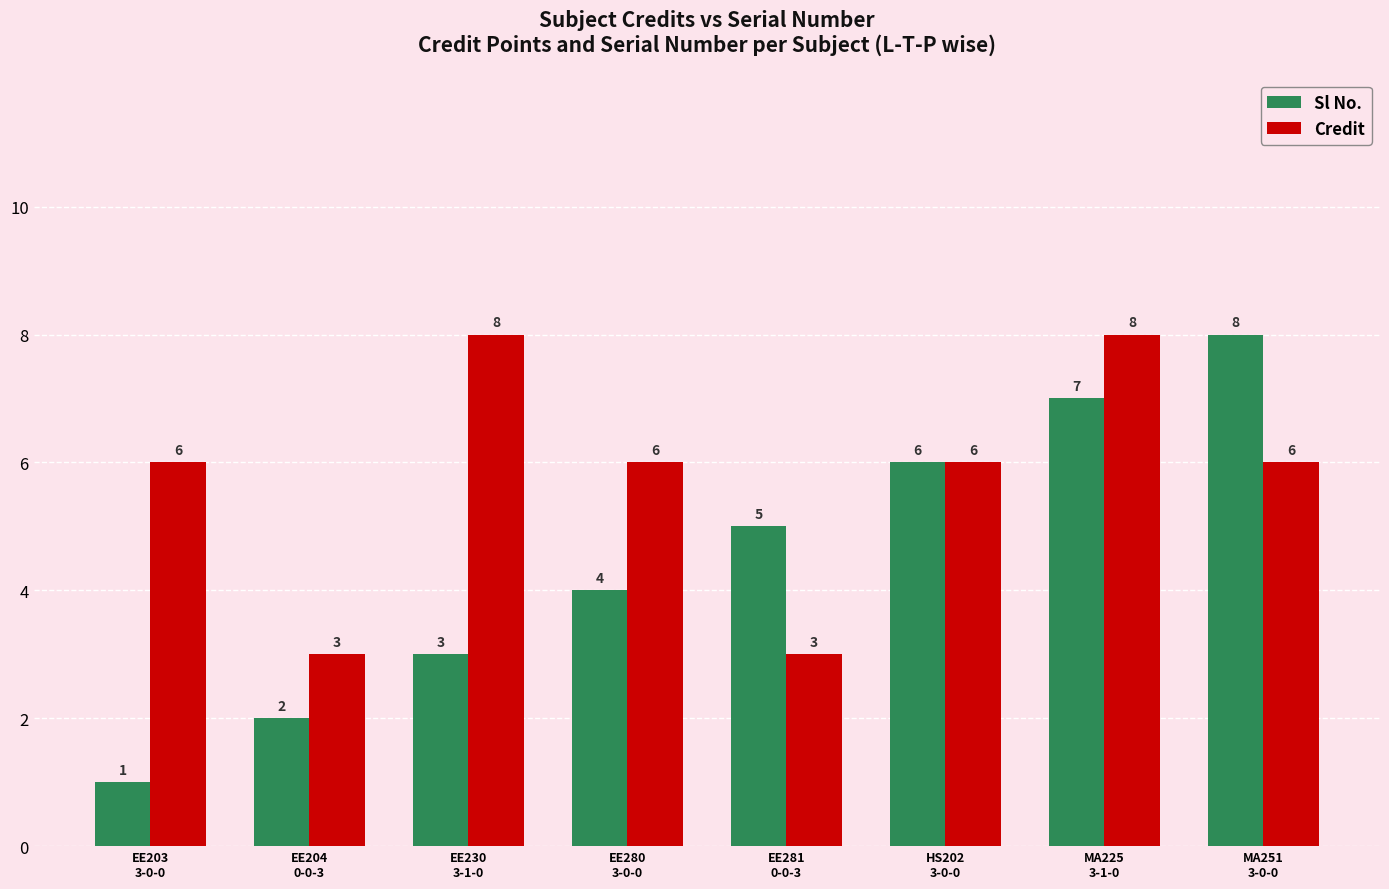

At which category is the sum across all series the highest?

MA225
3-1-0